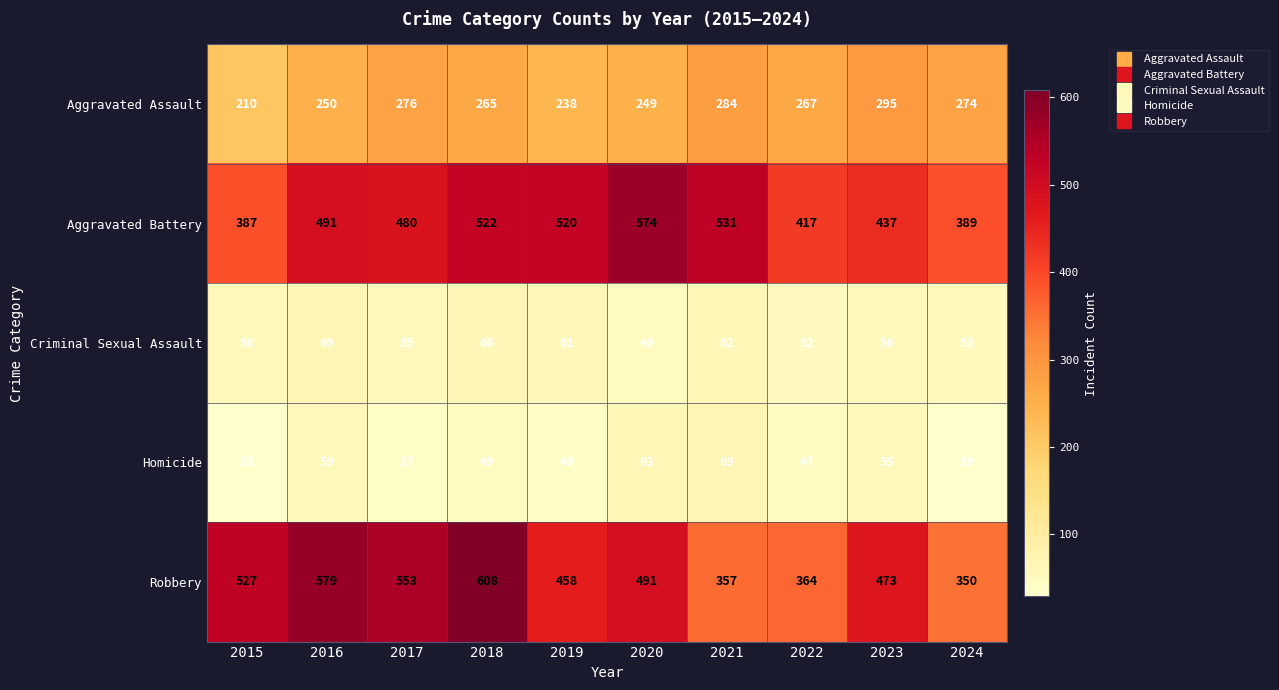

Which category has the lowest value in the Criminal Sexual Assault series?

2020